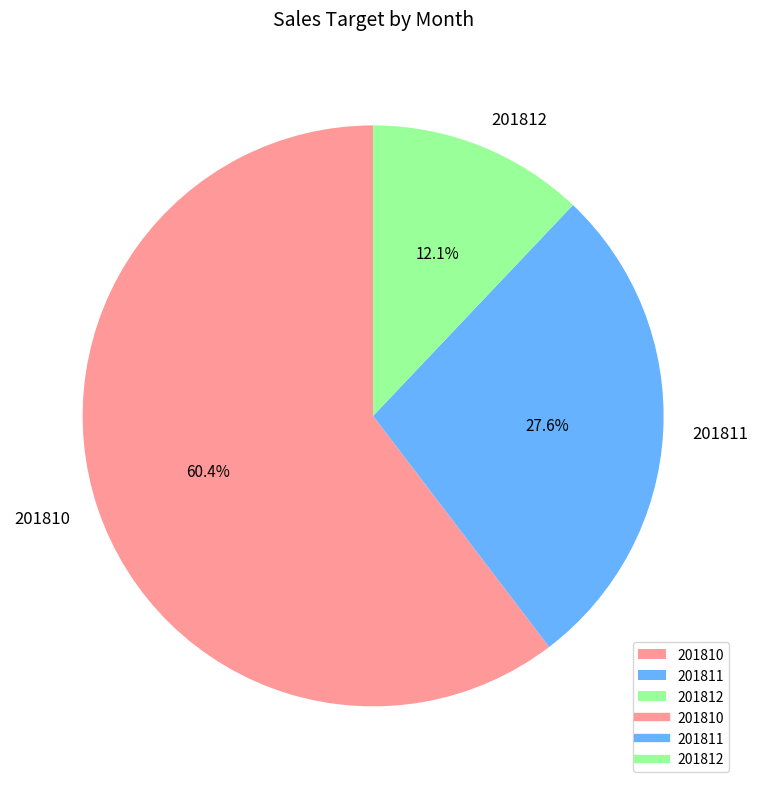

To the nearest percent, what is the average slice percentage?

33%